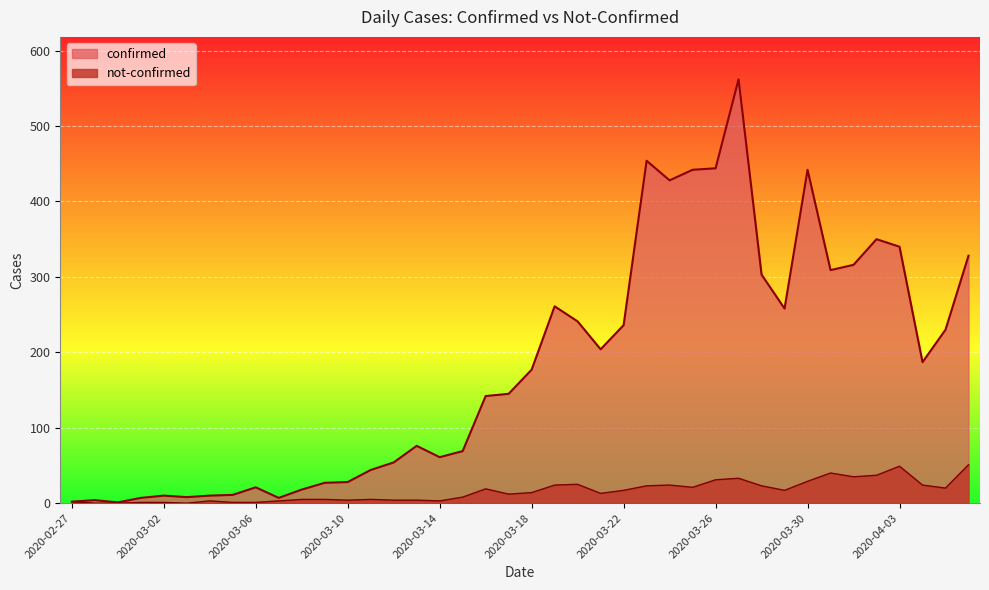

How many distinct data groups are displayed?

2